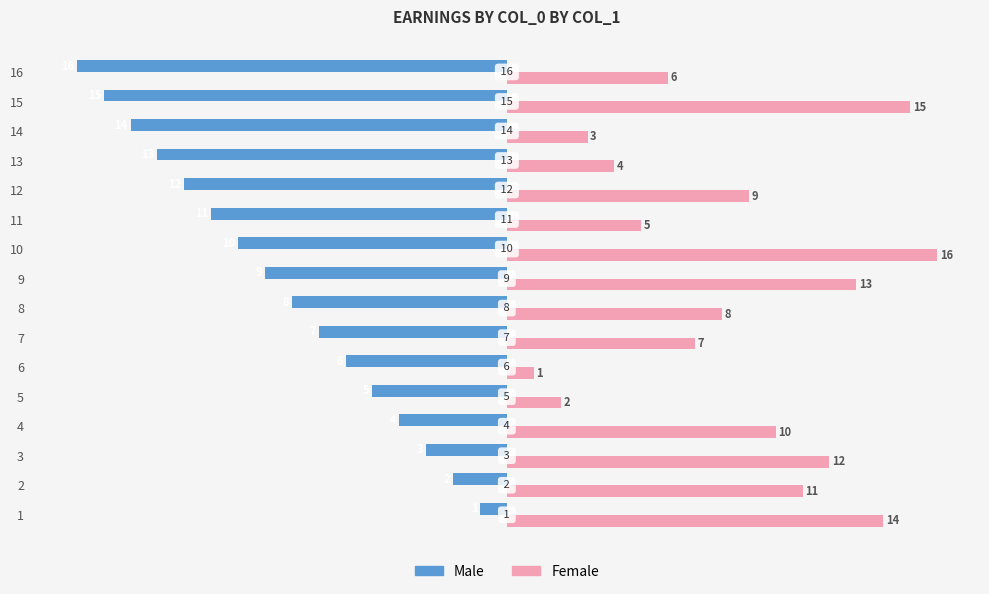

Rank the series at 5 from lowest to highest value.

Male, Female